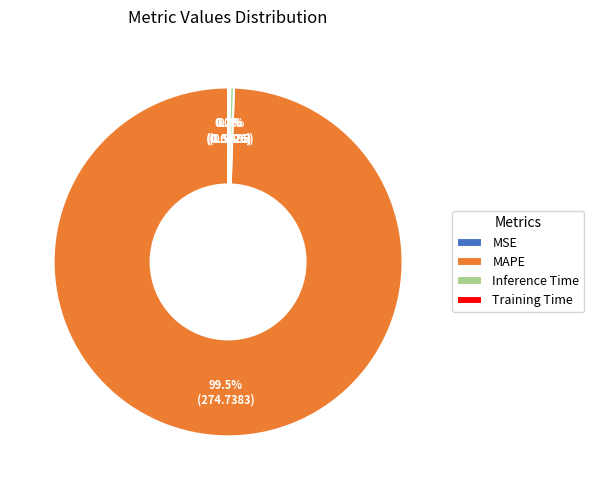

What is the largest slice in the pie chart?

MAPE